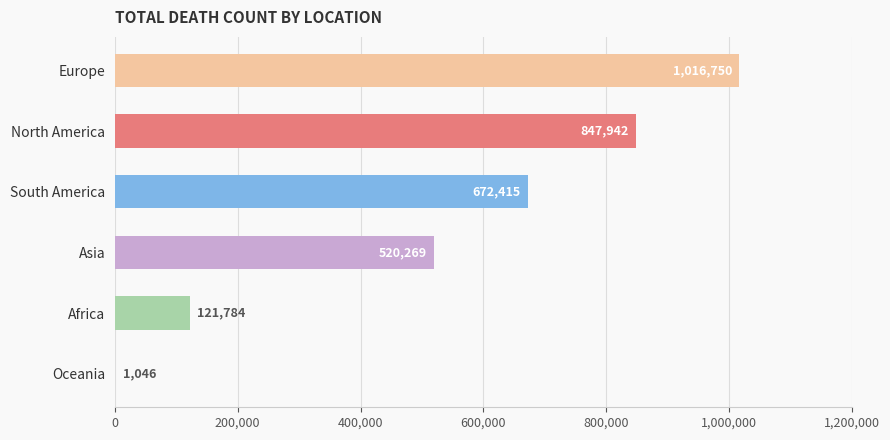

What is the sum of the values at Europe and North America?

1864692